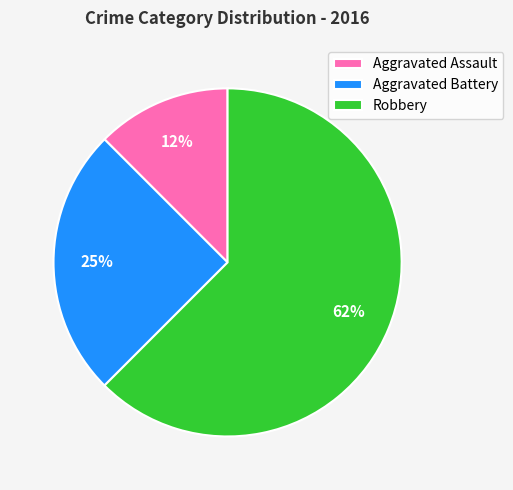

Which slice is the smallest?

Aggravated Assault